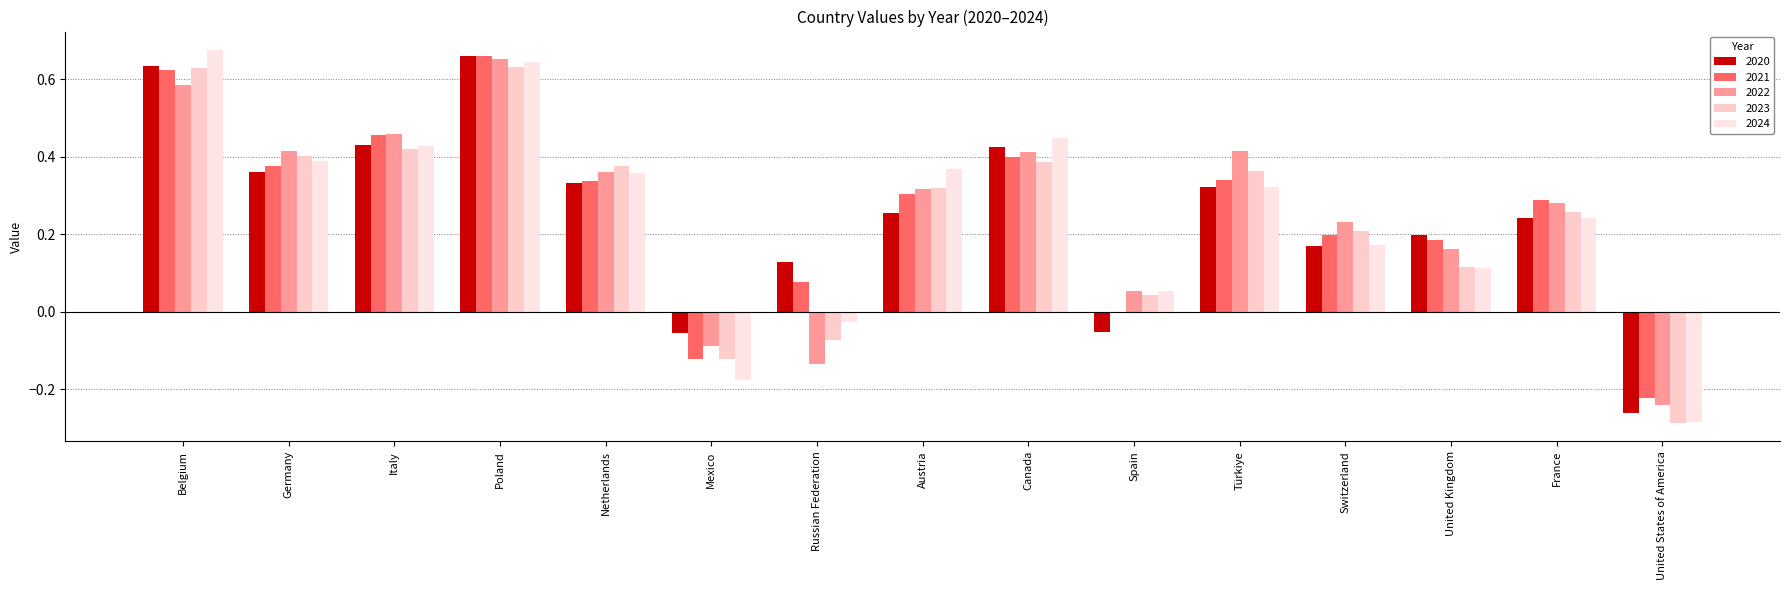

Reading left to right, extract all data points from this chart.

2020: 0.6	0.4	0.4	0.7	0.3	-0.1	0.1	0.3	0.4	-0.1	0.3	0.2	0.2	0.2	-0.3
2021: 0.6	0.4	0.5	0.7	0.3	-0.1	0.1	0.3	0.4	0.0	0.3	0.2	0.2	0.3	-0.2
2022: 0.6	0.4	0.5	0.7	0.4	-0.1	-0.1	0.3	0.4	0.1	0.4	0.2	0.2	0.3	-0.2
2023: 0.6	0.4	0.4	0.6	0.4	-0.1	-0.1	0.3	0.4	0.0	0.4	0.2	0.1	0.3	-0.3
2024: 0.7	0.4	0.4	0.6	0.4	-0.2	-0.0	0.4	0.4	0.1	0.3	0.2	0.1	0.2	-0.3